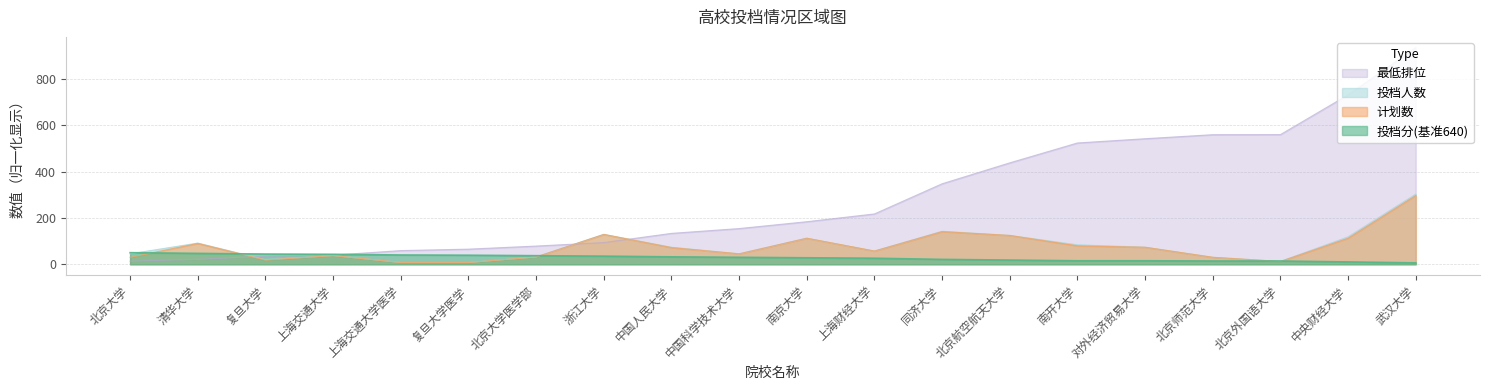

Where do 投档人数 and 最低排位 first cross each other?

清华大学 and 复旦大学